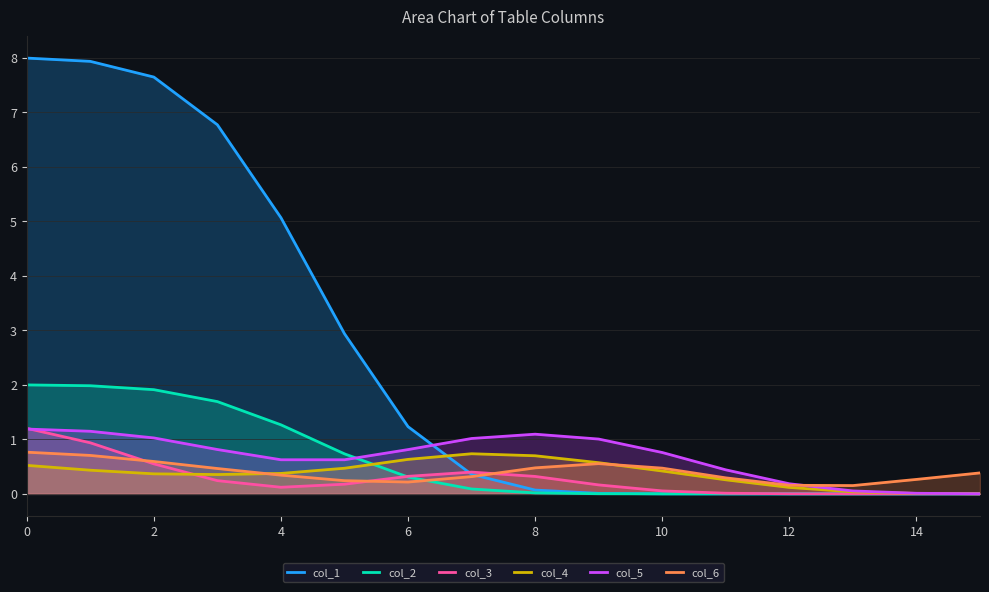

How many values in col_2 are above zero?

11